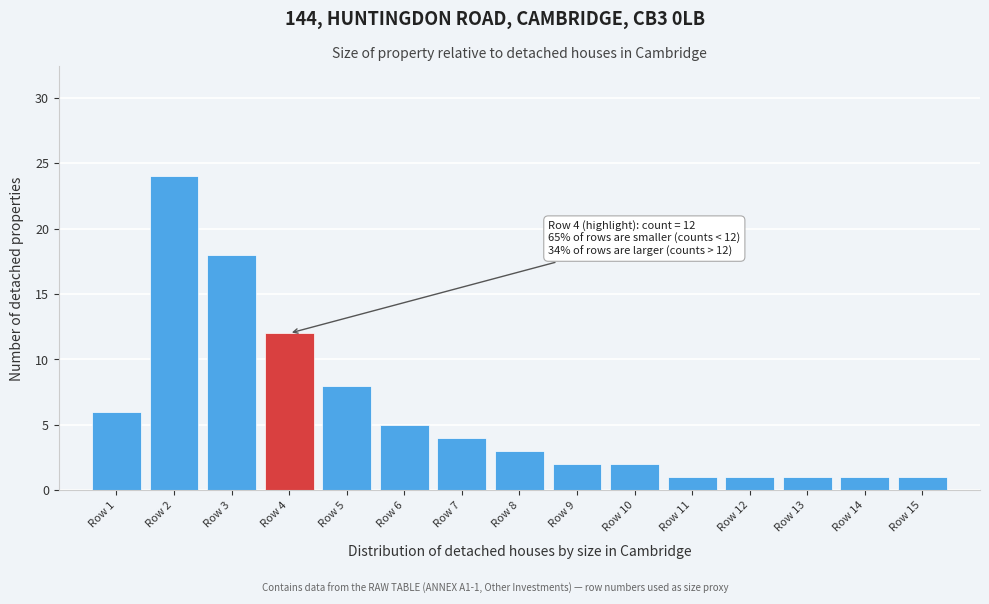

Reading left to right, transcribe all the data shown in this chart.

Row 1=6	Row 2=24	Row 3=18	Row 4=12	Row 5=8	Row 6=5	Row 7=4	Row 8=3	Row 9=2	Row 10=2	Row 11=1	Row 12=1	Row 13=1	Row 14=1	Row 15=1